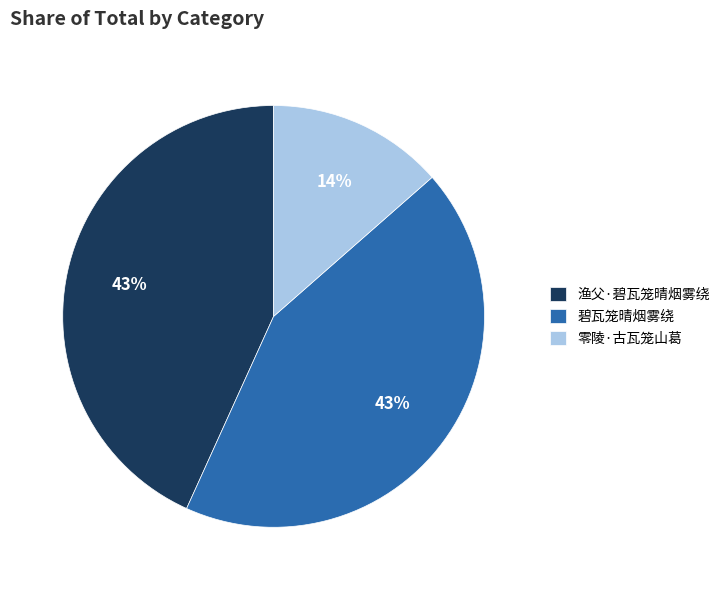

Is there a majority slice in this chart?

No